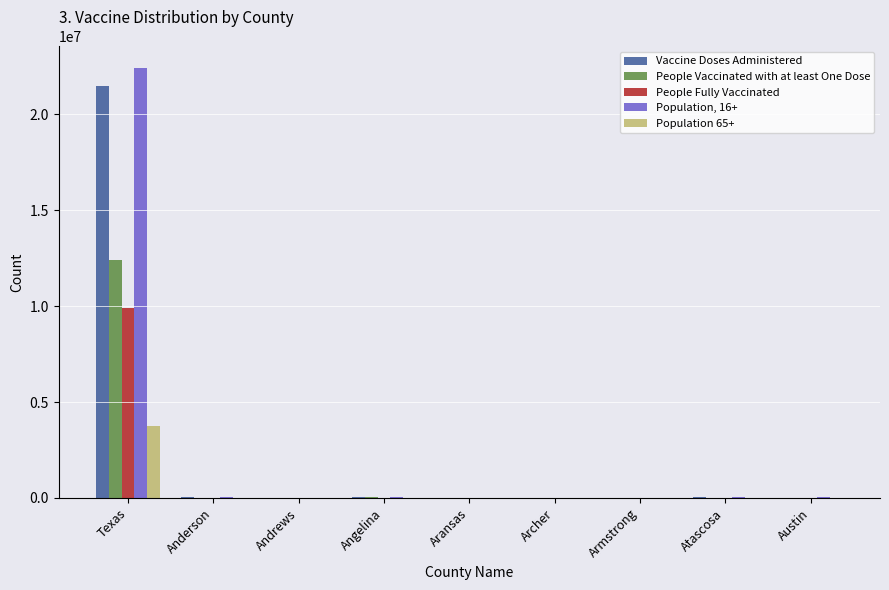

Does the chart contain stacked bars?

No